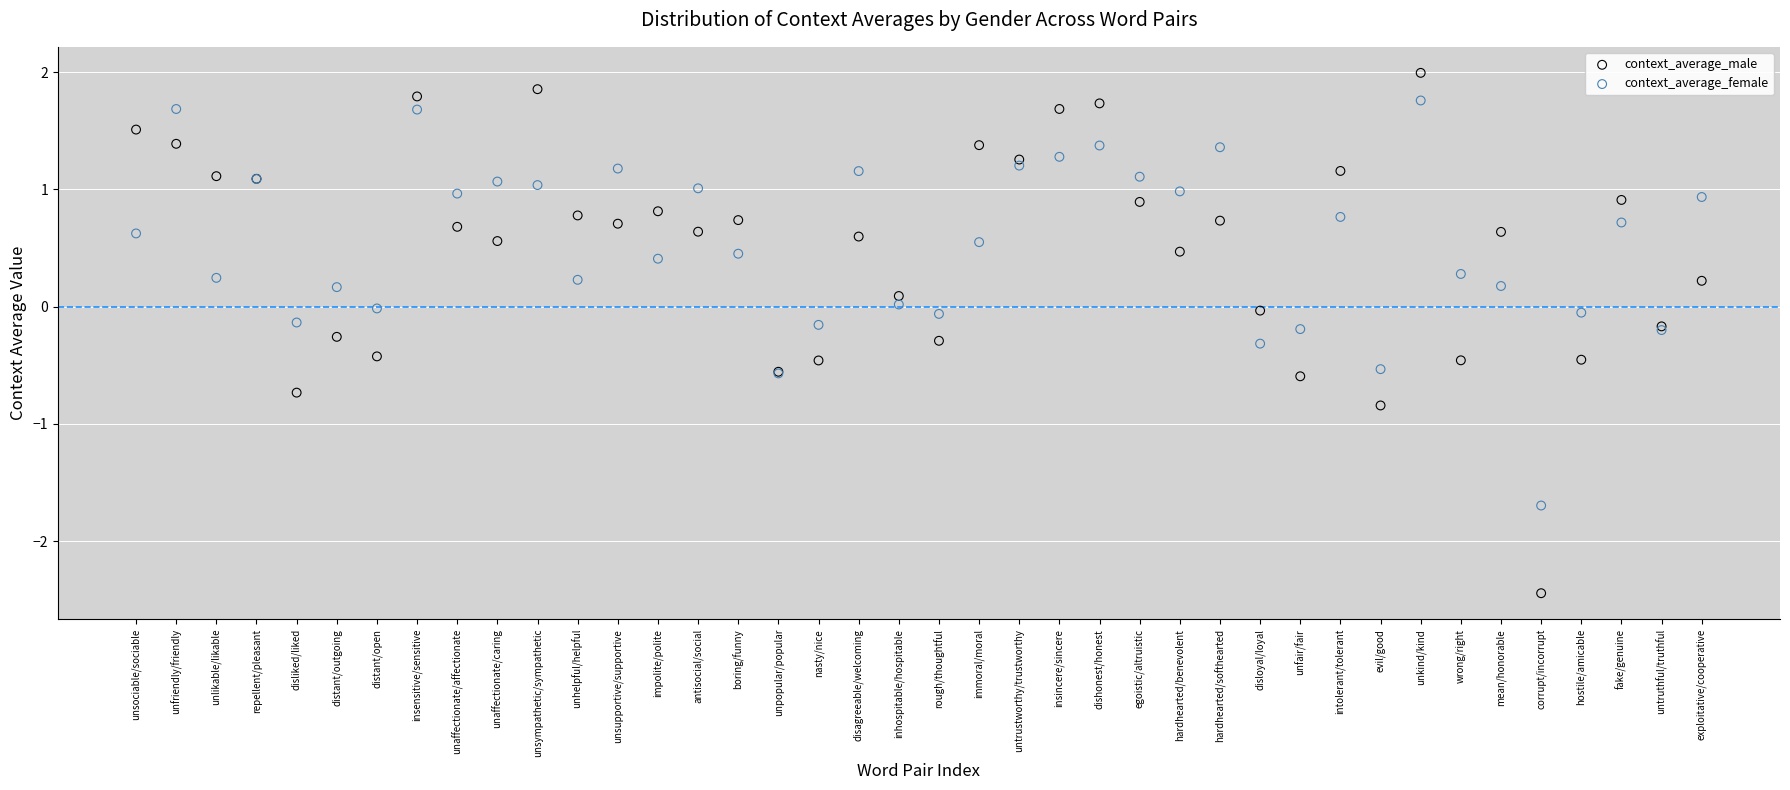

Which series contains the highest Y value?

context_average_male